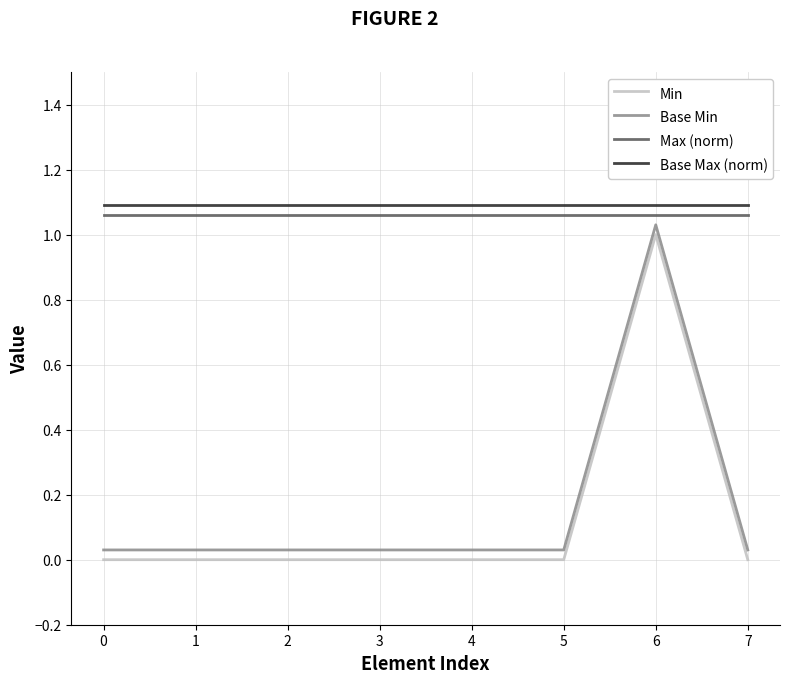

Which category has the highest value in the Base Min series?

6